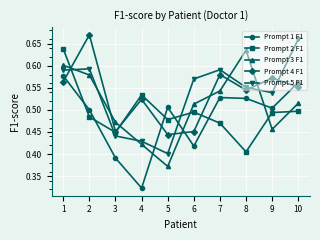

Where do Prompt 1 F1 and Prompt 5 F1 first cross each other?

4 and 5